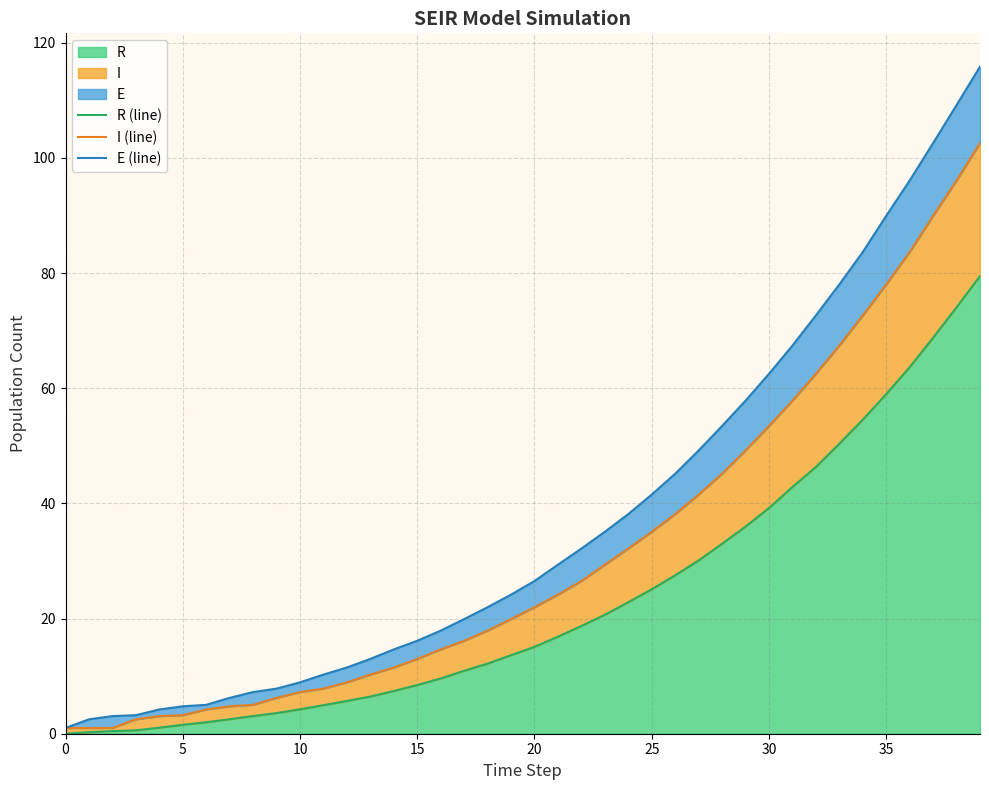

True or false: R (line) and I (line) intersect in this chart.

False